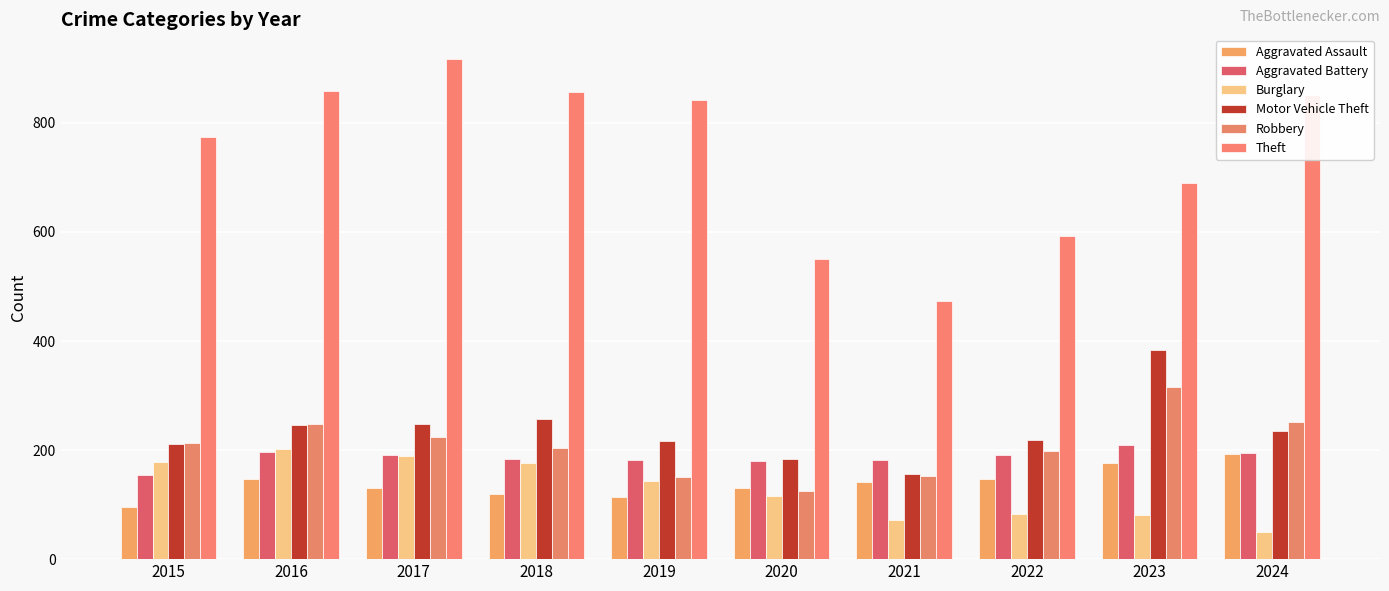

What is the smallest value displayed?

50